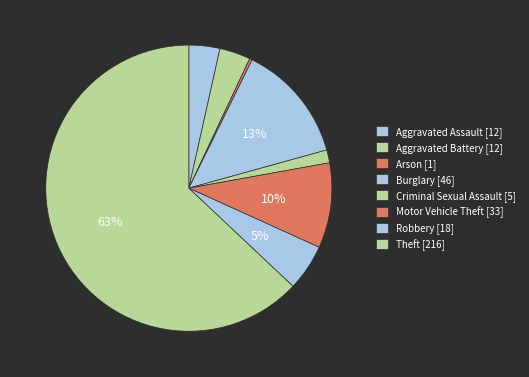

How many segments does this pie chart have?

8